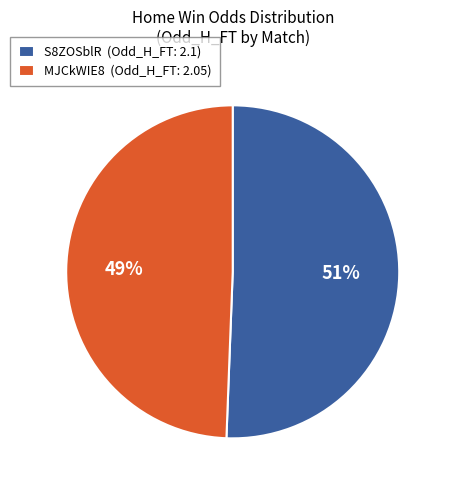

Count the number of slices in the pie.

2